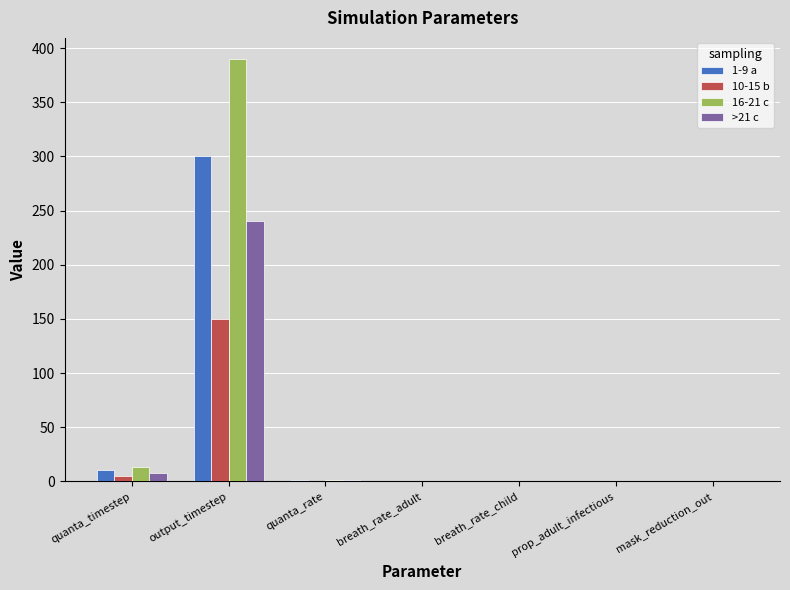

What is the maximum value shown in the chart?

390.0